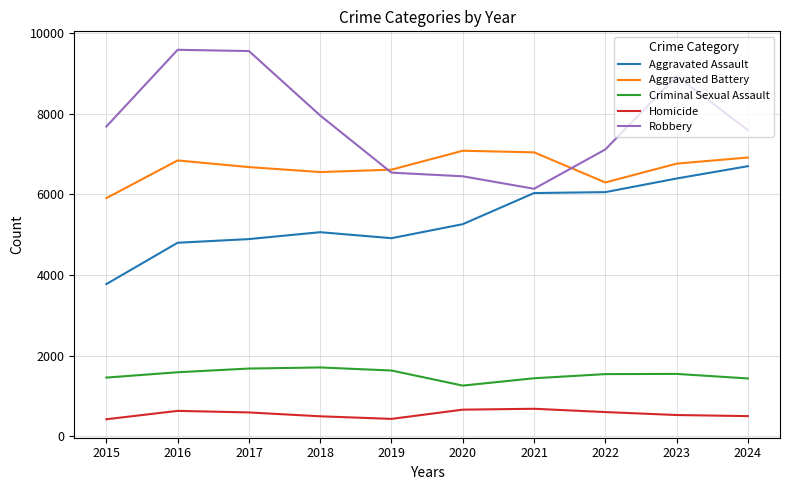

Rank the series at 2024 from lowest to highest value.

Homicide, Criminal Sexual Assault, Aggravated Assault, Aggravated Battery, Robbery